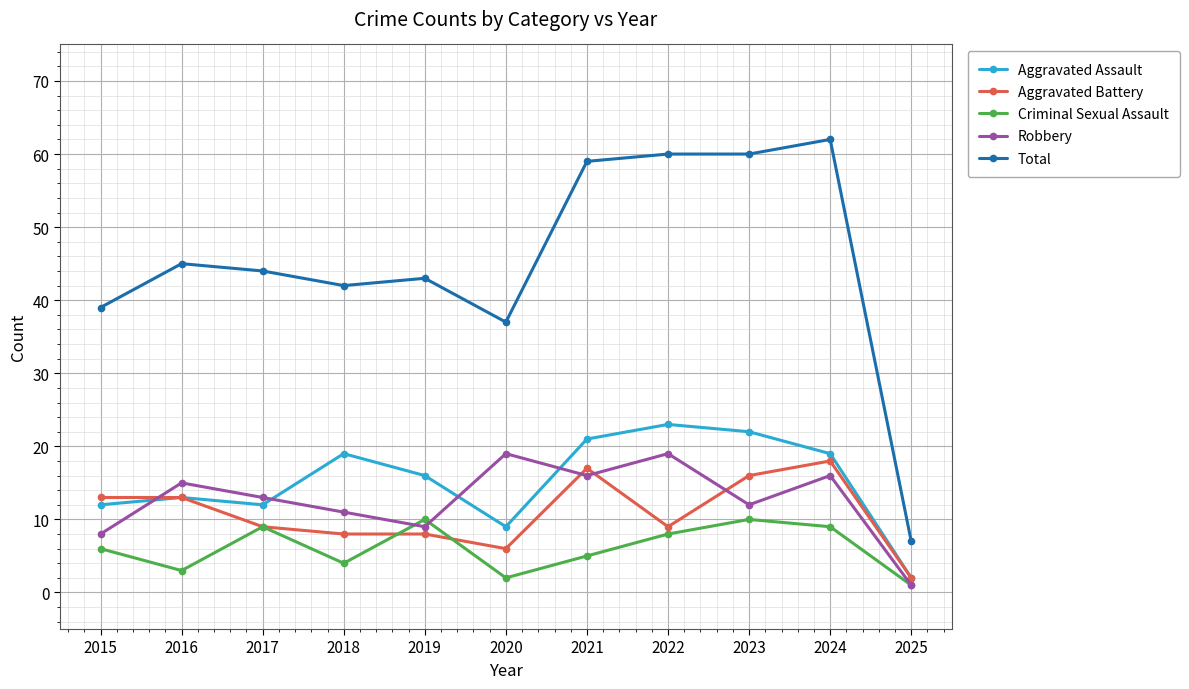

Reading left to right, transcribe all the data shown in this chart.

Aggravated Assault: 2015=12	2016=13	2017=12	2018=19	2019=16	2020=9	2021=21	2022=23	2023=22	2024=19	2025=2
Aggravated Battery: 2015=13	2016=13	2017=9	2018=8	2019=8	2020=6	2021=17	2022=9	2023=16	2024=18	2025=2
Criminal Sexual Assault: 2015=6	2016=3	2017=9	2018=4	2019=10	2020=2	2021=5	2022=8	2023=10	2024=9	2025=1
Robbery: 2015=8	2016=15	2017=13	2018=11	2019=9	2020=19	2021=16	2022=19	2023=12	2024=16	2025=1
Total: 2015=39	2016=45	2017=44	2018=42	2019=43	2020=37	2021=59	2022=60	2023=60	2024=62	2025=7